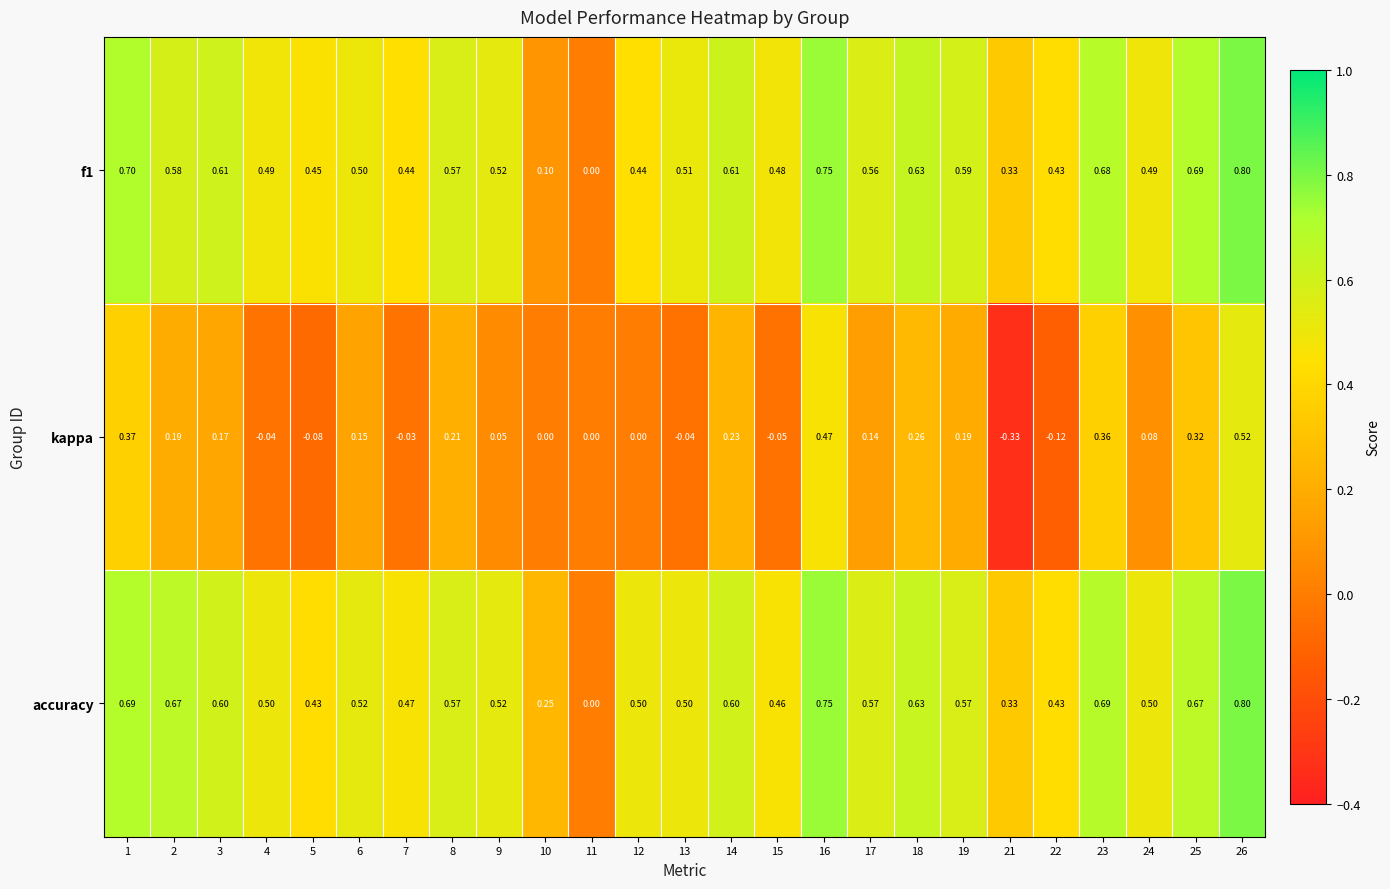

Is the value of f1 at 3 greater than the value of kappa at 4?

Yes